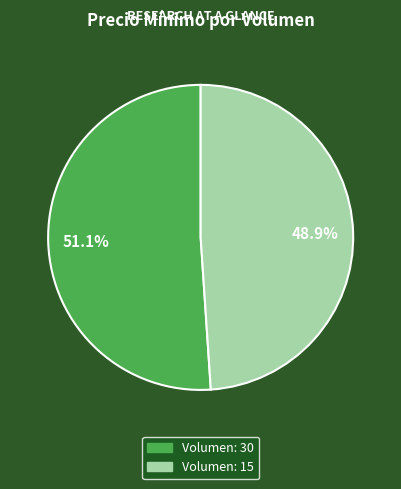

Which slice is the largest?

Volumen: 30